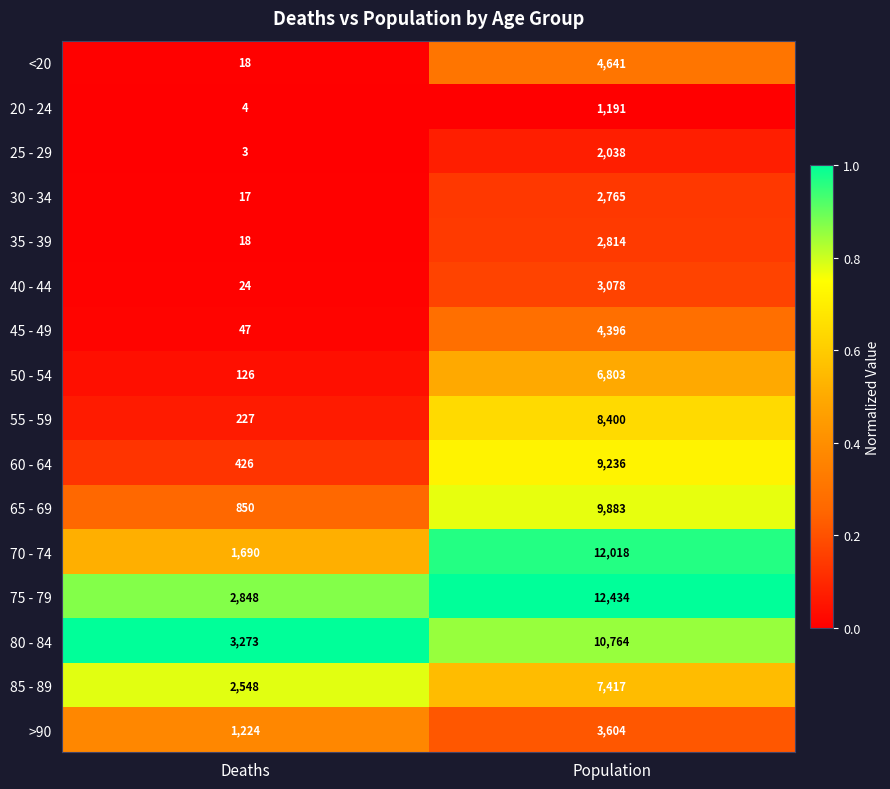

Which category has the highest value in the 50 - 54 series?

Population